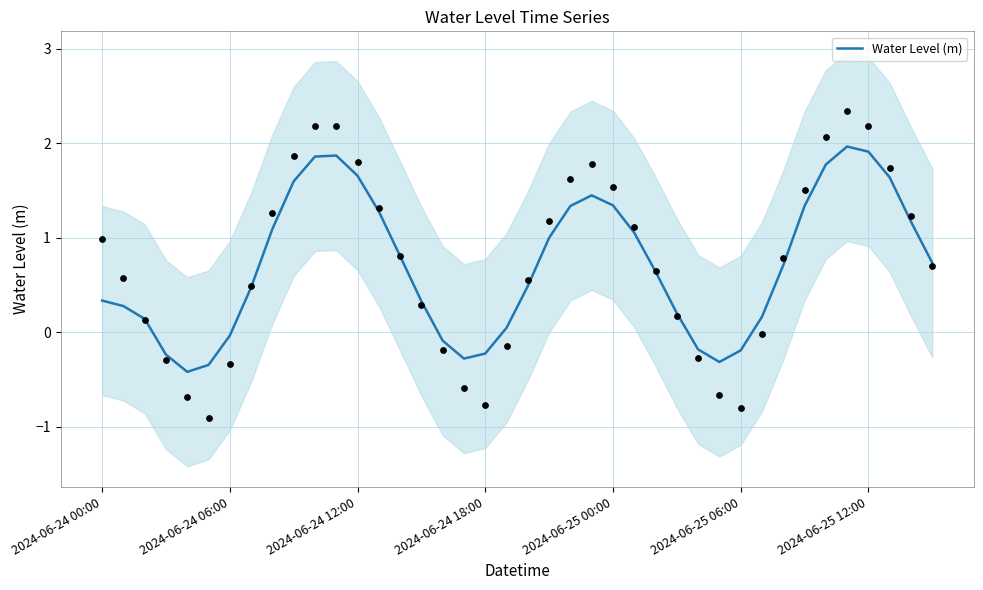

What is the maximum value for Water Level (m)?

2.0